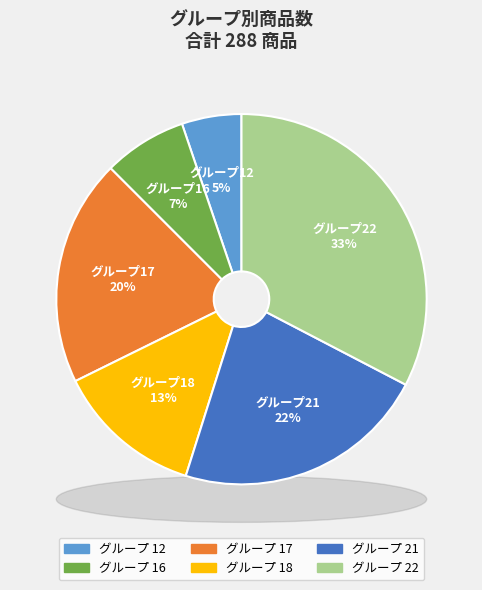

To the nearest percent, what is the difference between the largest and smallest slice percentages?

27%